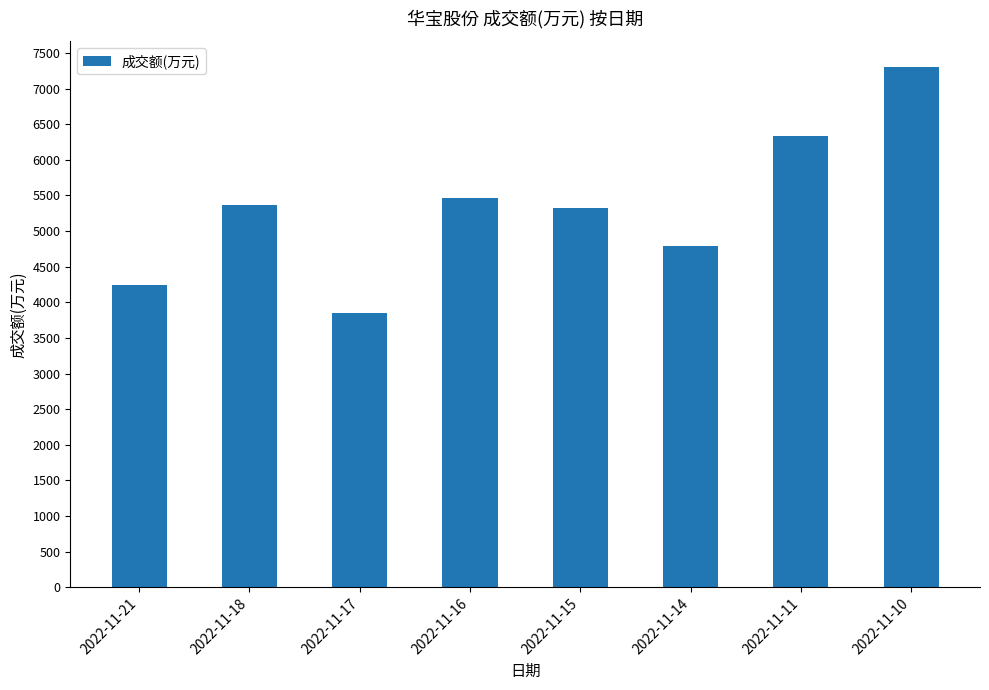

What is the change in value from 2022-11-18 to 2022-11-11?

+963